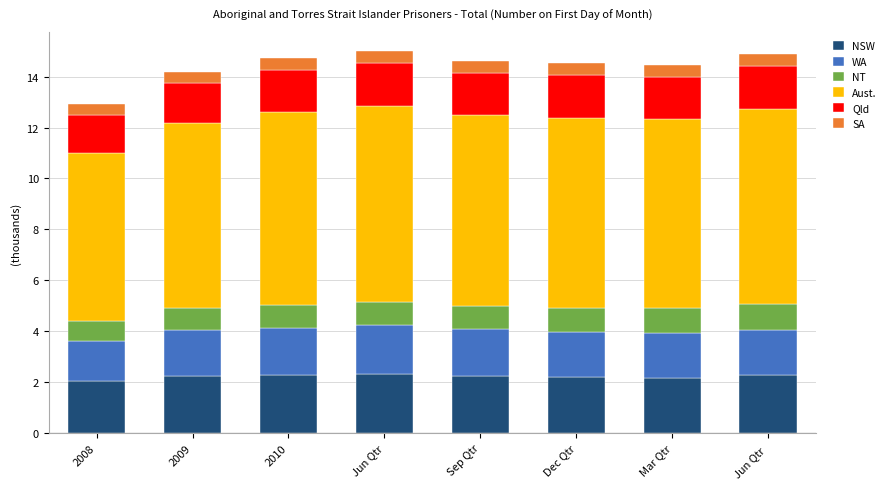

Are the bars horizontal?

No